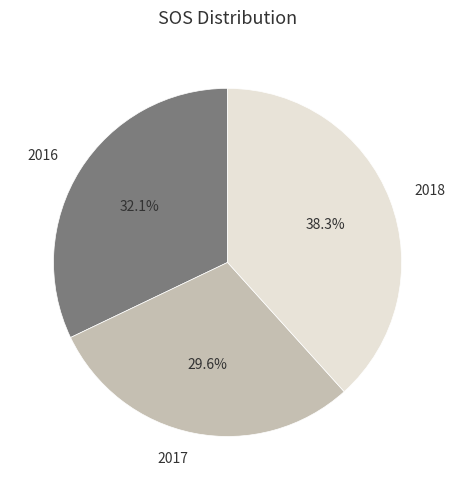

Is there a majority slice in this chart?

No